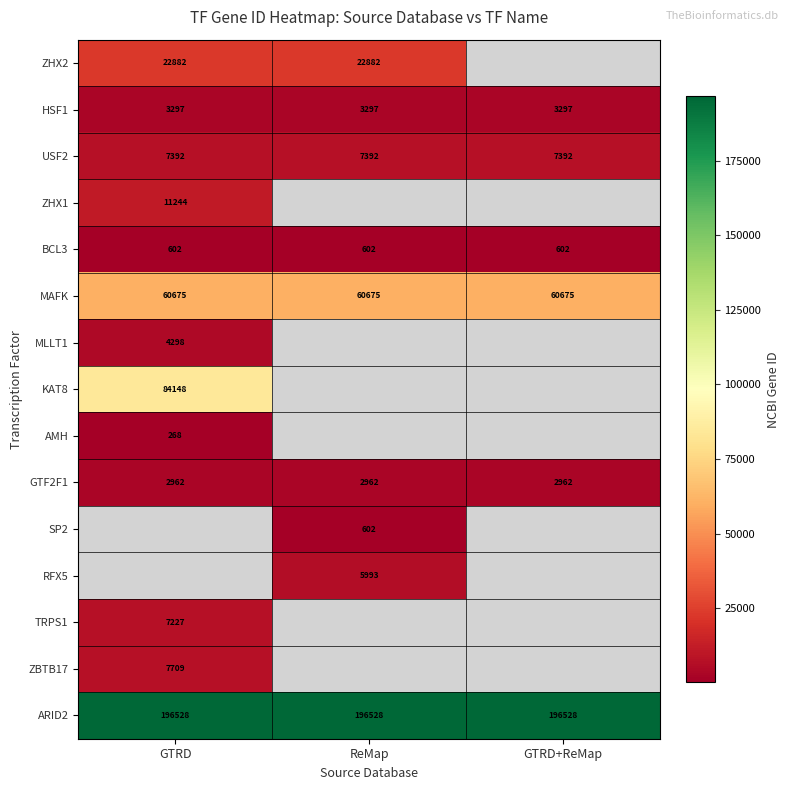

Is the value of MAFK at ReMap greater than the value of ZHX2 at GTRD?

Yes